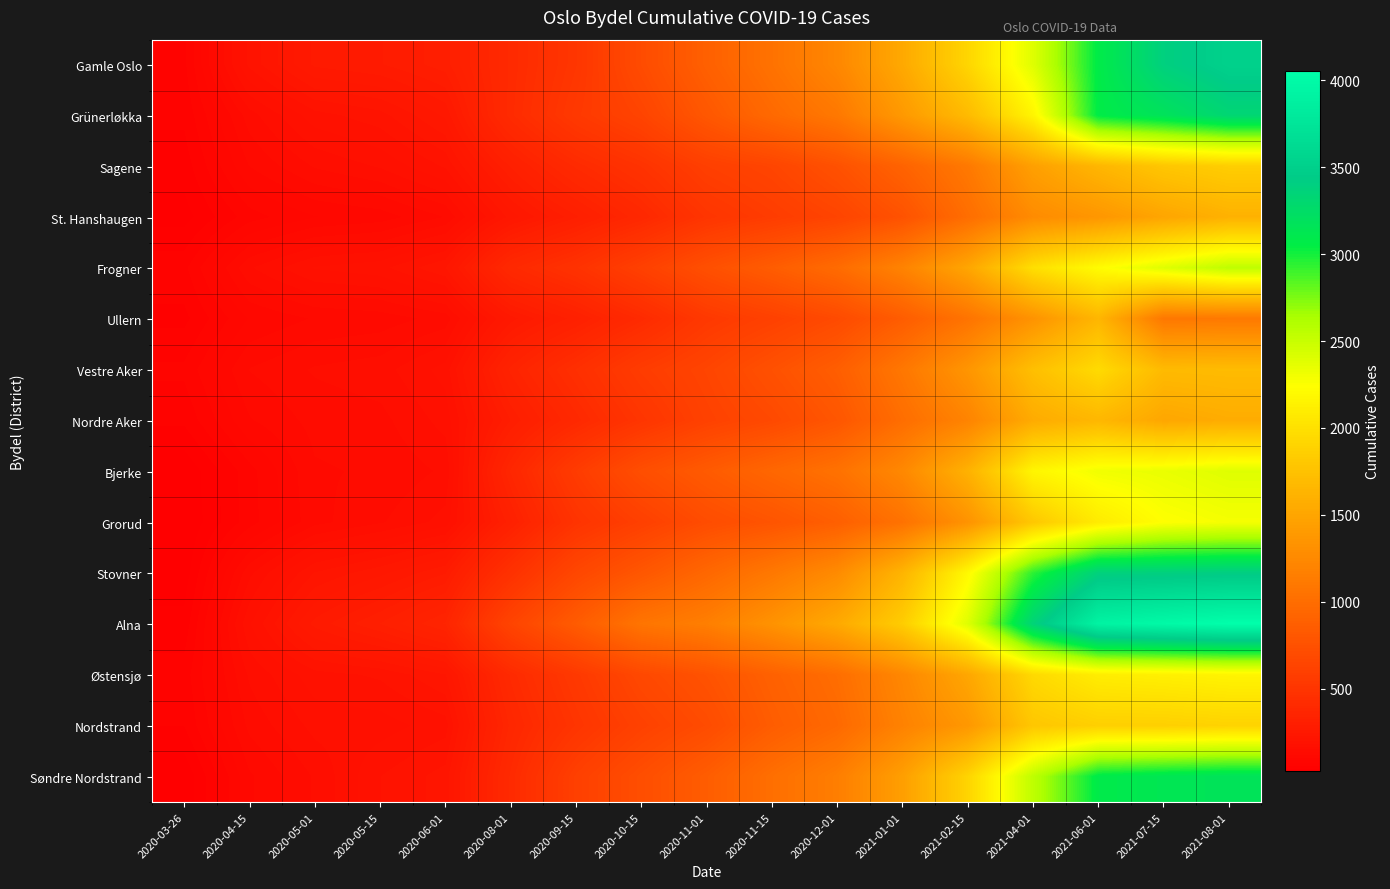

Which series has the largest total across all categories?

Alna